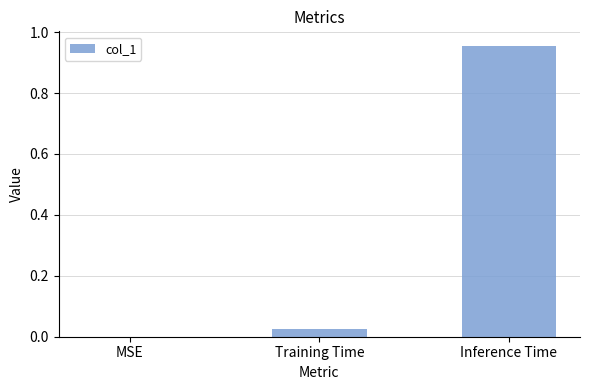

How many distinct data groups are displayed?

1